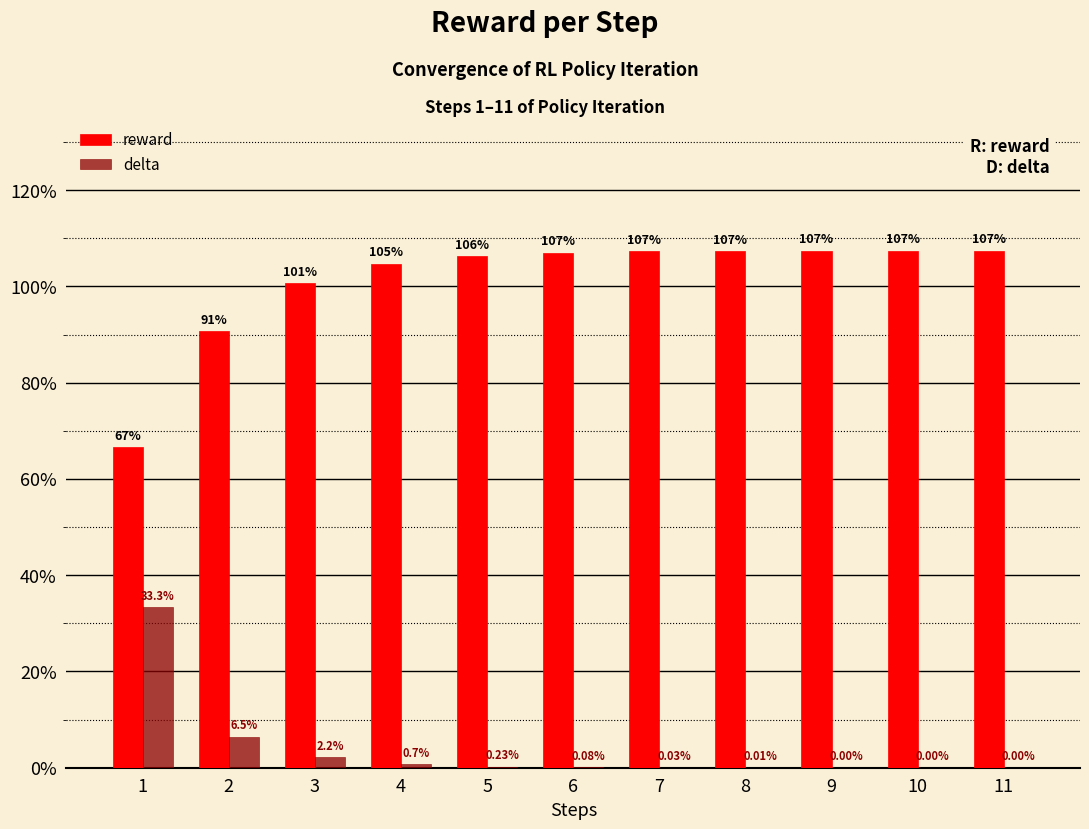

Does the chart contain stacked bars?

No